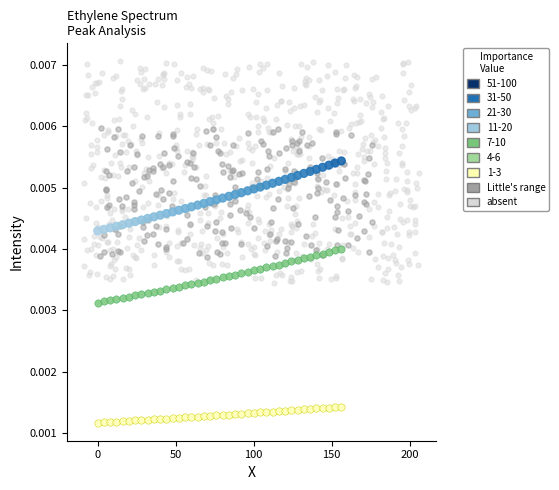

Which series has the largest Y range (max minus min)?

absent